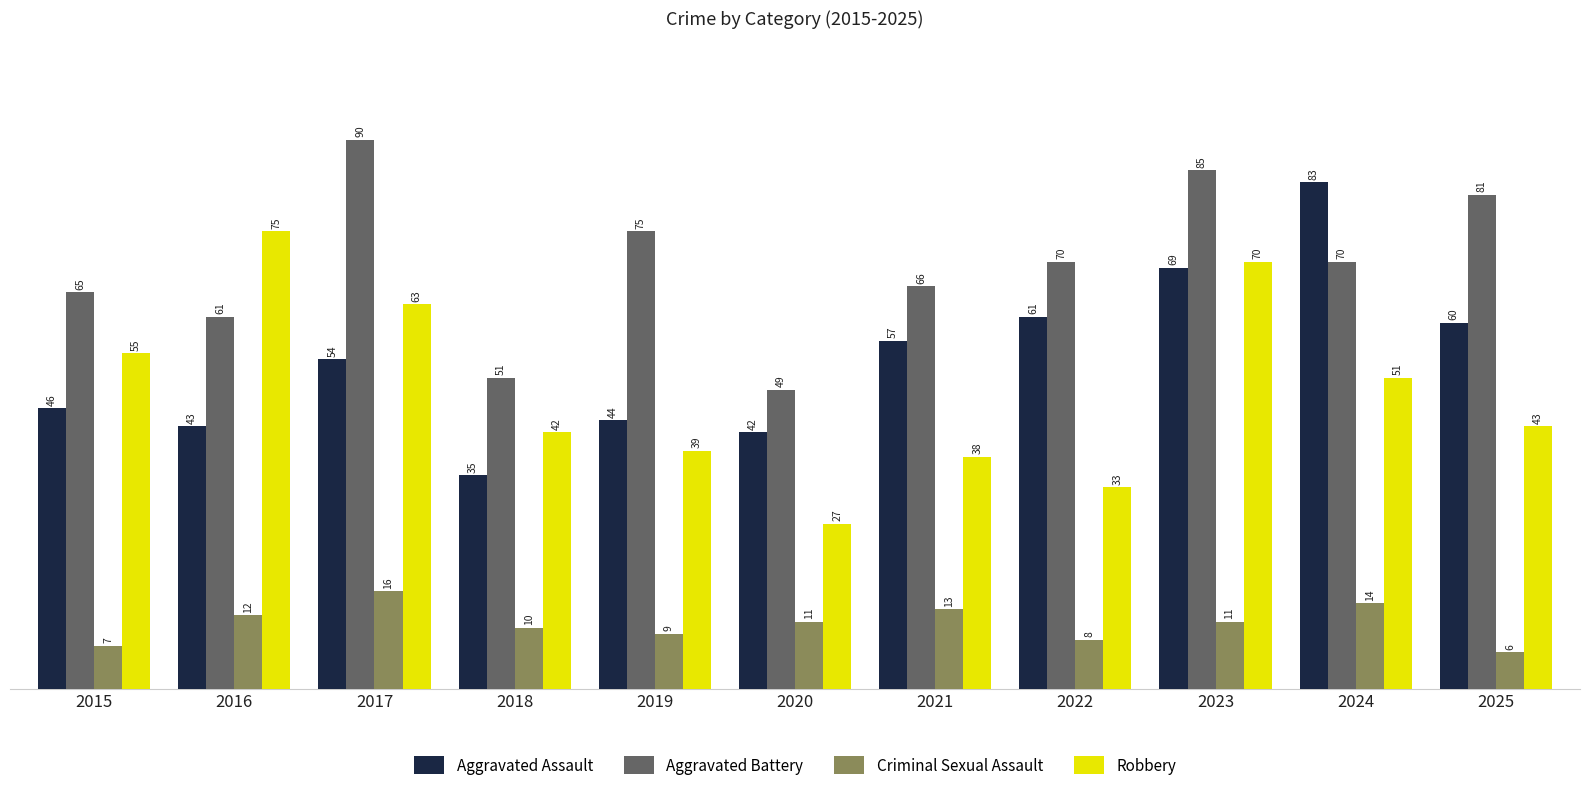

Which series changed the most between 2020 and 2022?

Aggravated Battery